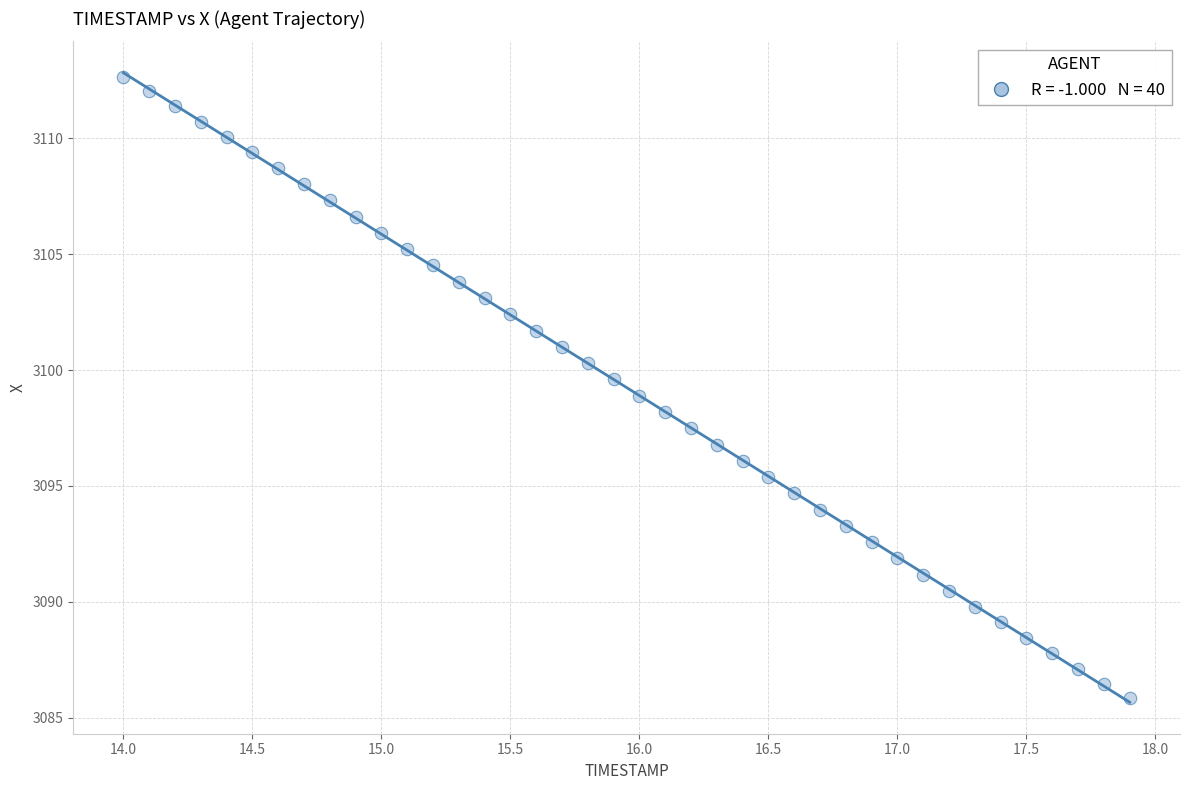

What is the range of Y values (max minus min)?

26.8